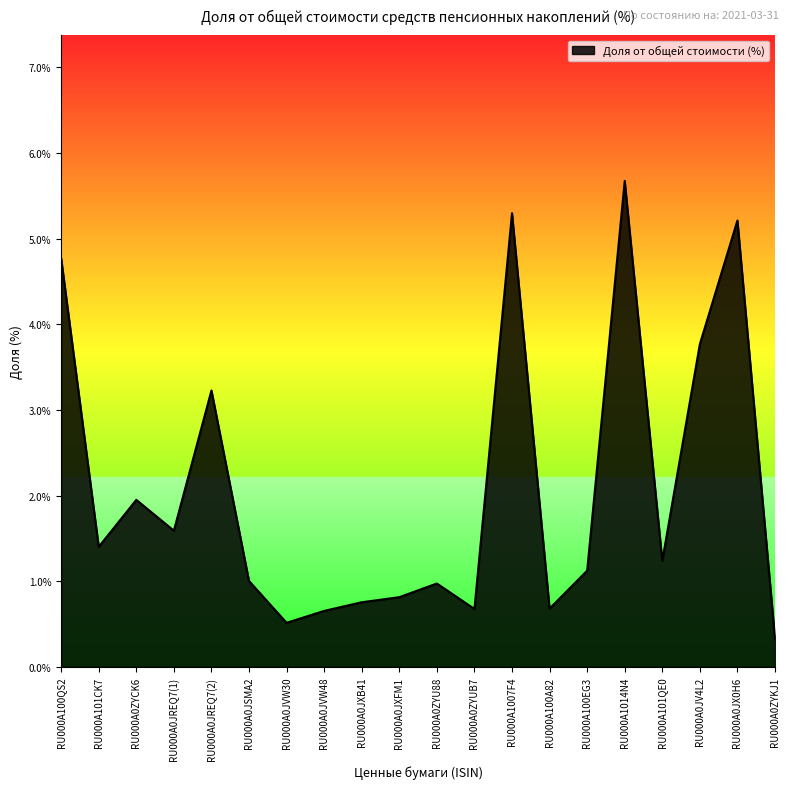

What position from the right is RU000A0JVW30?

14